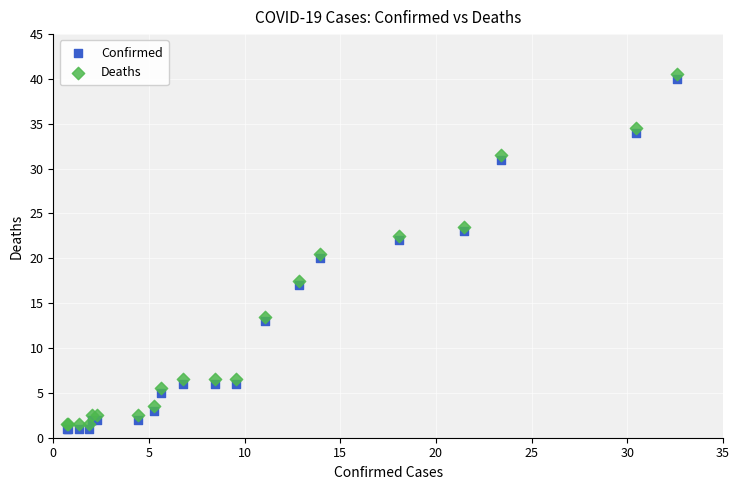

What is the X range (max minus min) for the scatter plot?

31.9